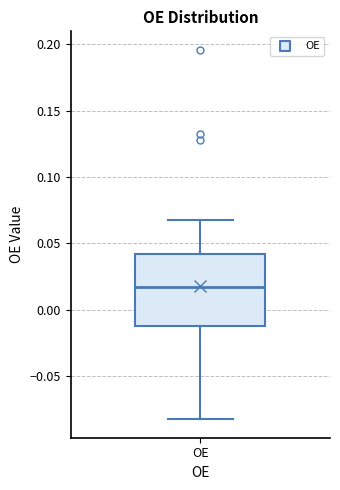

Transcribe this box plot: give where the median line is, the range the box spans, and where the two whiskers end, as read against the y-axis. The values are not printed on the chart, so give them approximately, as read against the axis.

median 0.02, box -0.01 to 0.04, whiskers -0.08 to 0.07